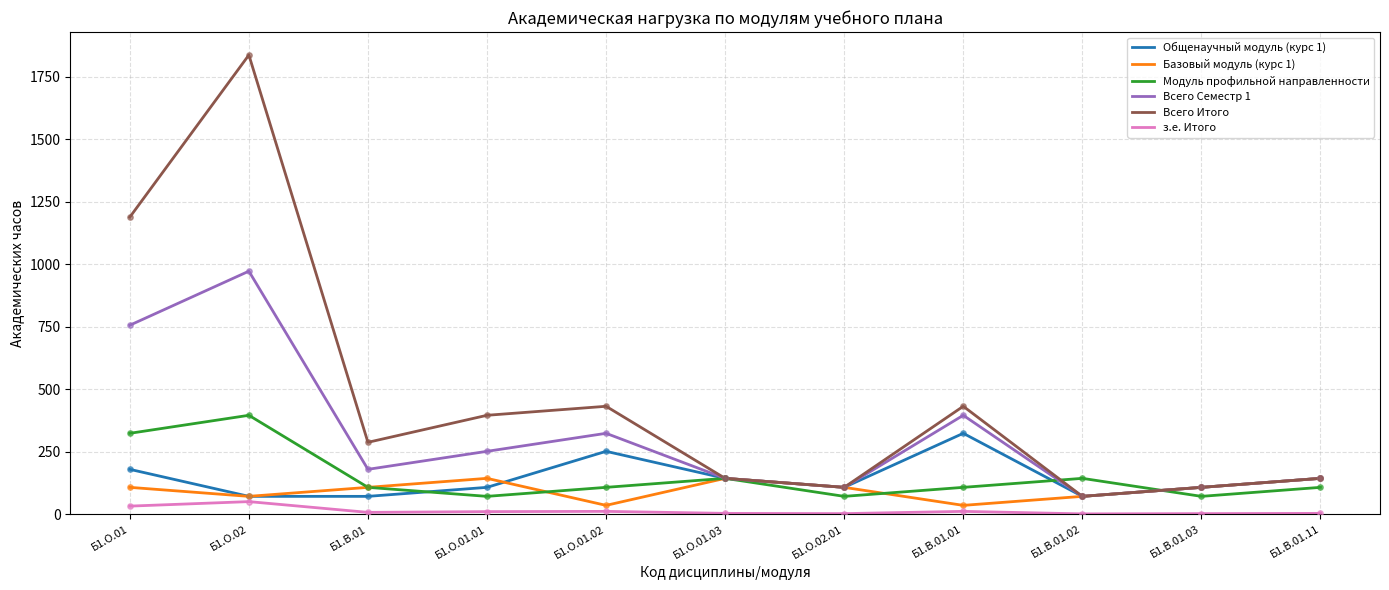

Which series changed the most between Б1.О.02 and Б1.О.01.01?

Всего Итого